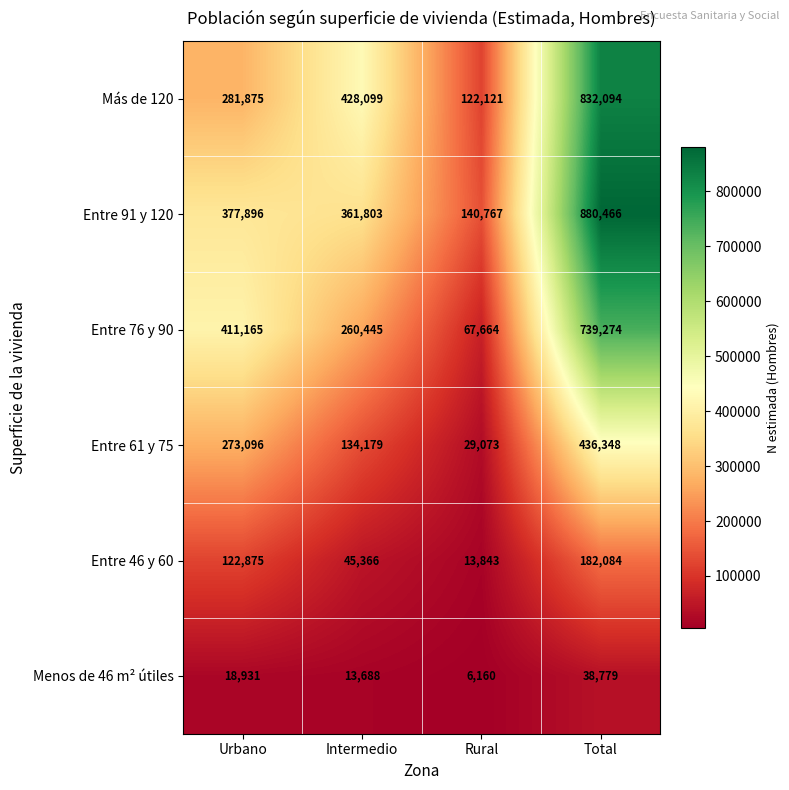

What is the maximum value shown in the chart?

880466